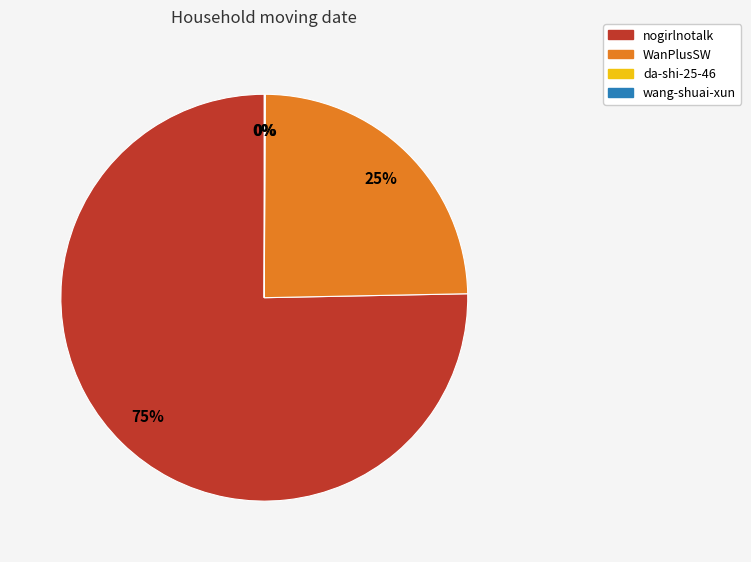

Does any single category account for the majority?

Yes